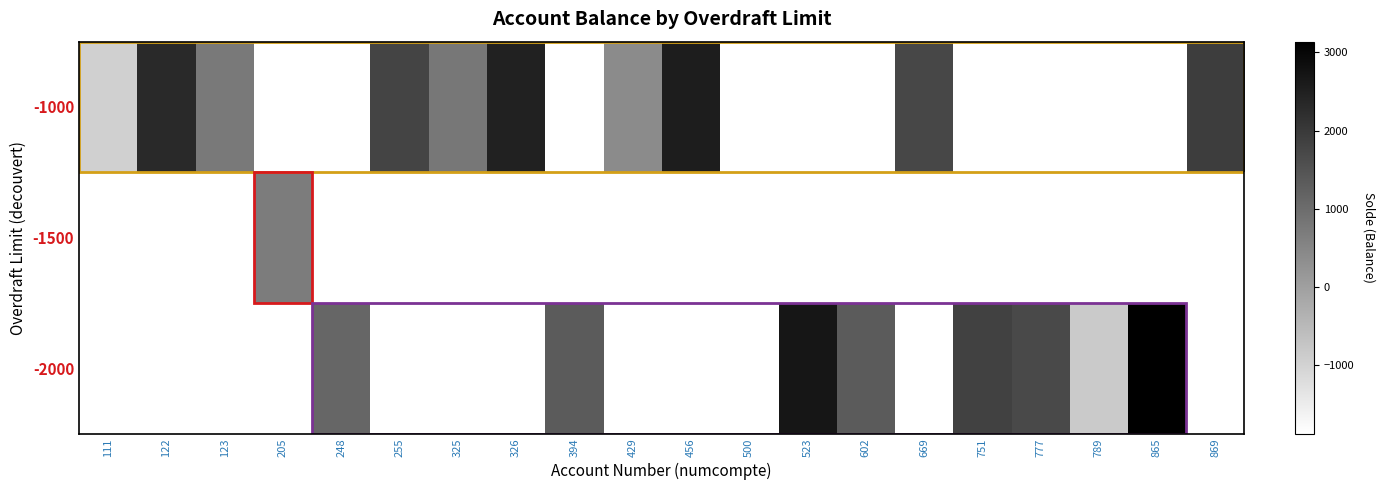

What is the smallest value displayed?

-1873.6